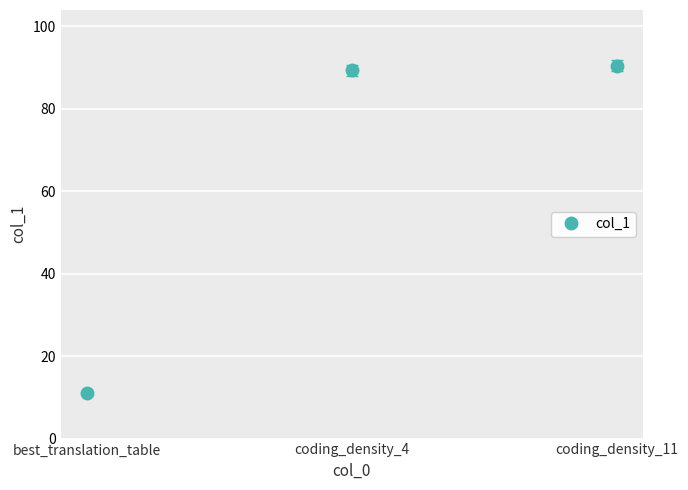

What is the minimum value shown in the chart?

11.0